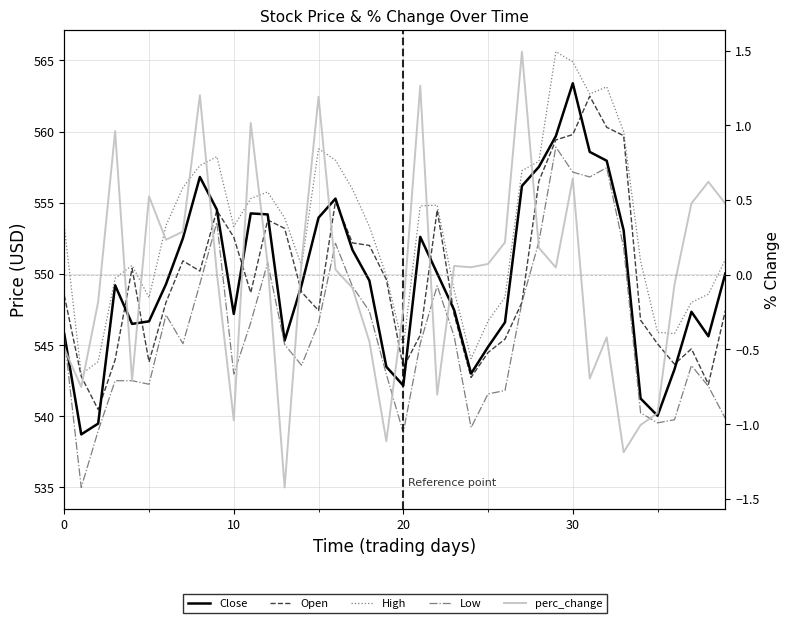

How many values in the High series exceed 553?

22